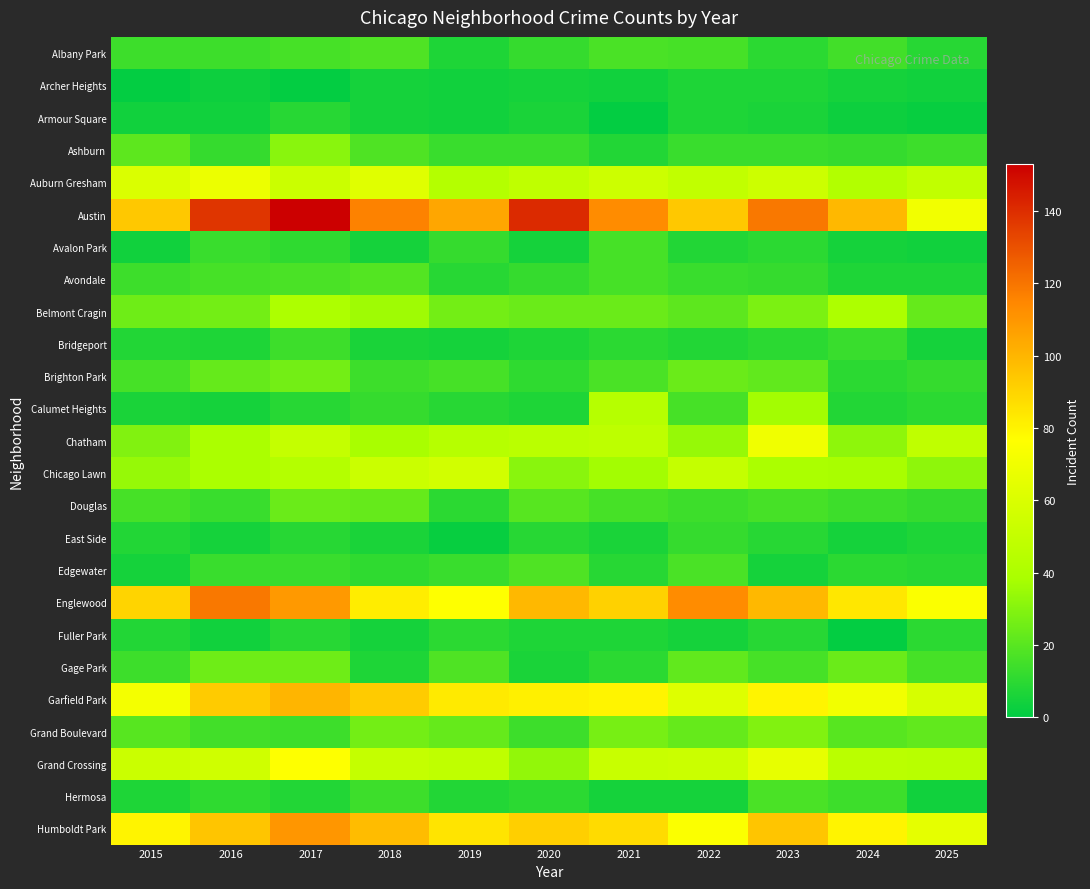

Which category has the lowest value across all series?

2015